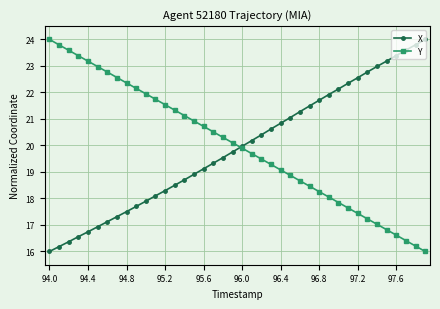

What is the value of the Y point at the 14th from the left?

21.3